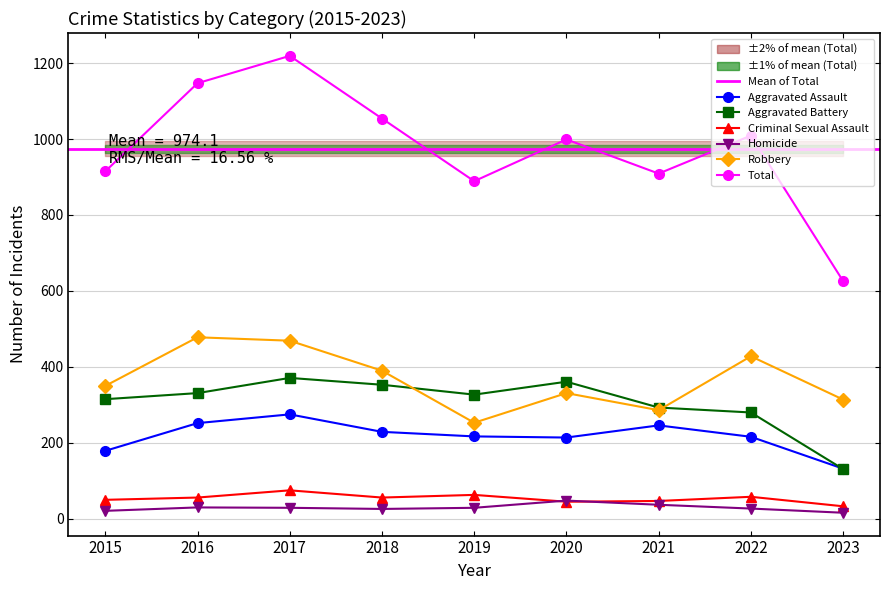

In Aggravated Assault, how many points are higher than both neighbors (excluding endpoints)?

2